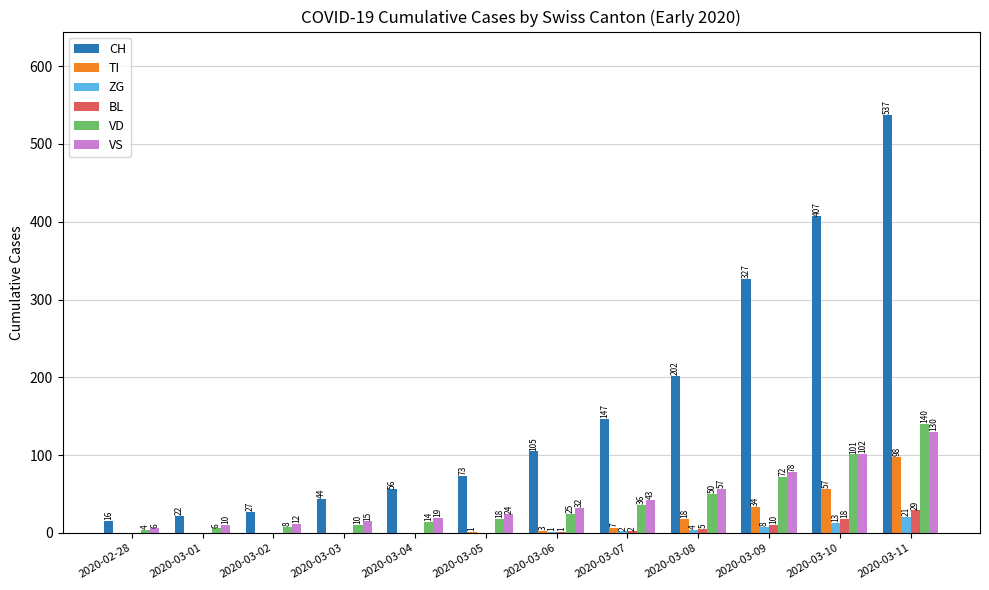

Between 2020-03-08 and 2020-03-11, which series saw the biggest shift?

CH